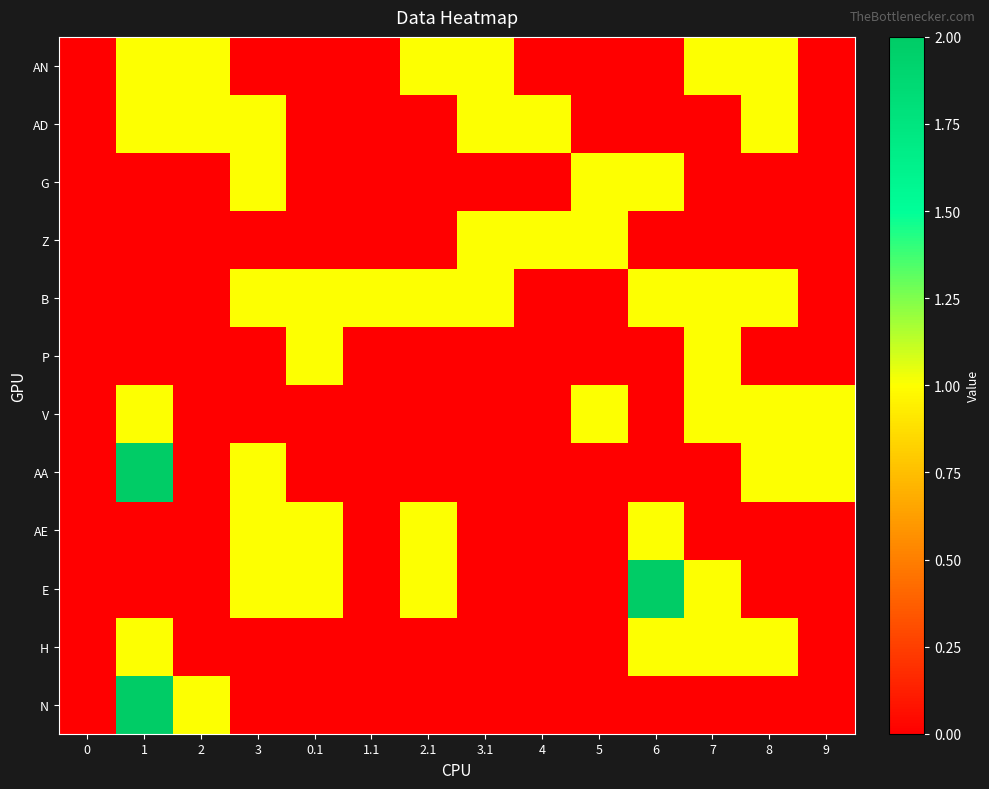

Which series has the largest total across all categories?

B